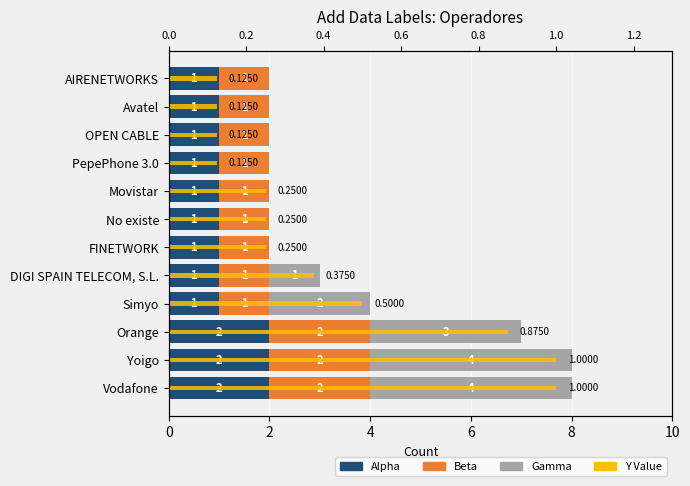

Is the value of Beta at Avatel greater than the value of Alpha at Orange?

No